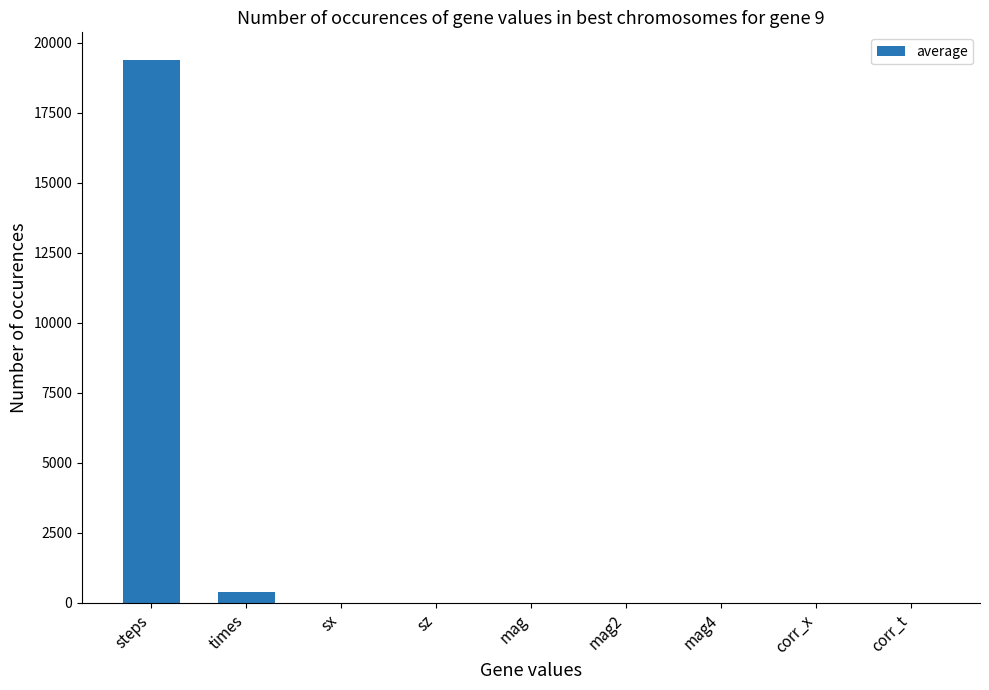

The chart shows a value of 0.0 at mag. True or false?

True